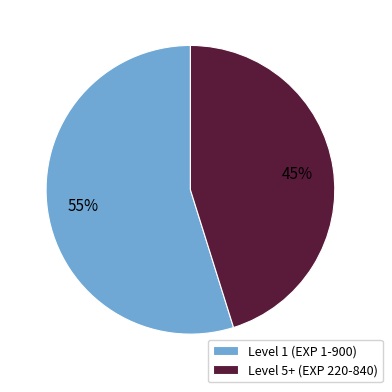

What percentage is the Level 5+ (EXP 220-840) slice, to the nearest percent?

45%